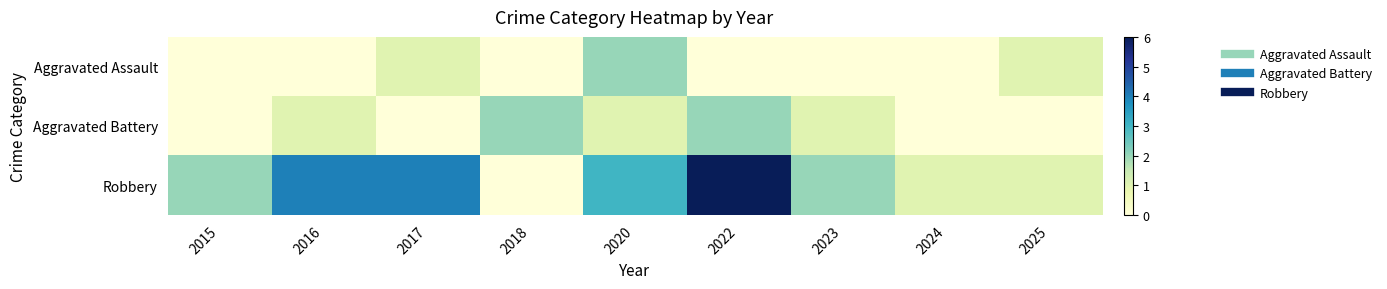

Reading right to left, list all the values displayed in this chart.

Aggravated Assault: 2025=1	2024=0	2023=0	2022=0	2020=2	2018=0	2017=1	2016=0	2015=0
Aggravated Battery: 2025=0	2024=0	2023=1	2022=2	2020=1	2018=2	2017=0	2016=1	2015=0
Robbery: 2025=1	2024=1	2023=2	2022=6	2020=3	2018=0	2017=4	2016=4	2015=2